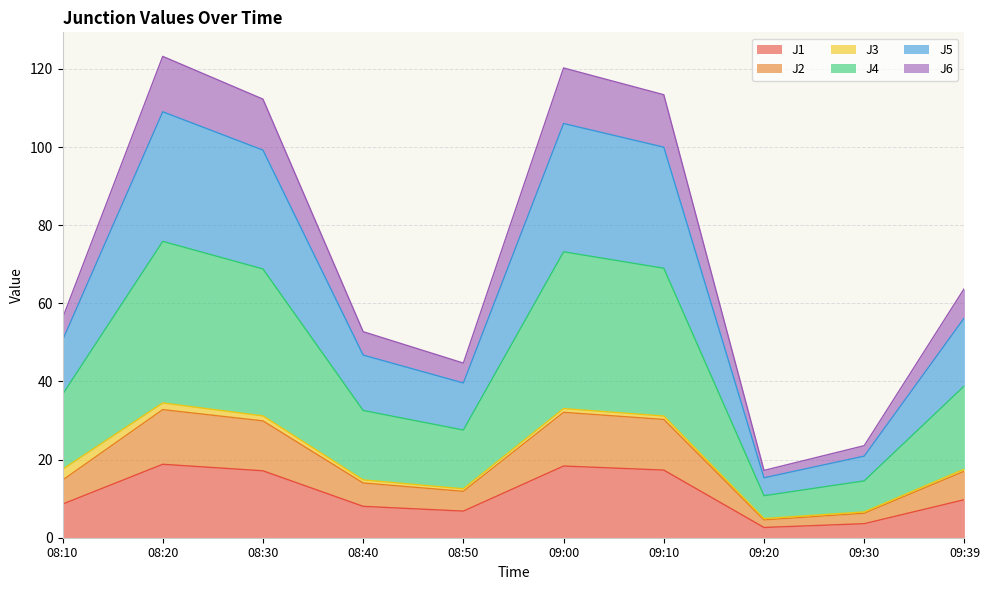

At which label does J1 first exceed 9?

08:20